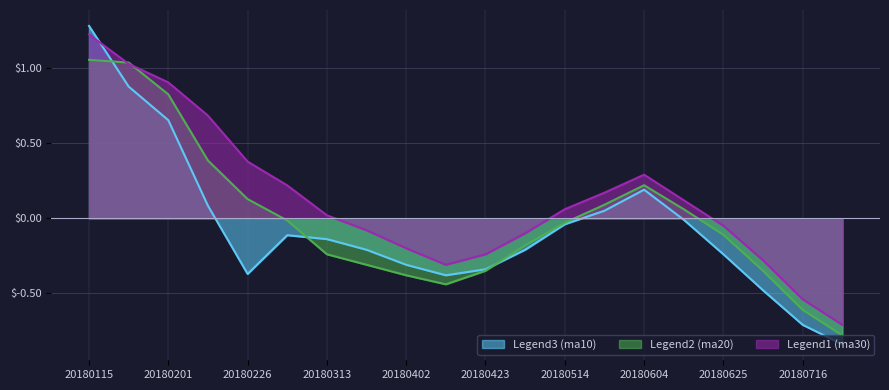

How many data points in ma30 are less than 0?

9